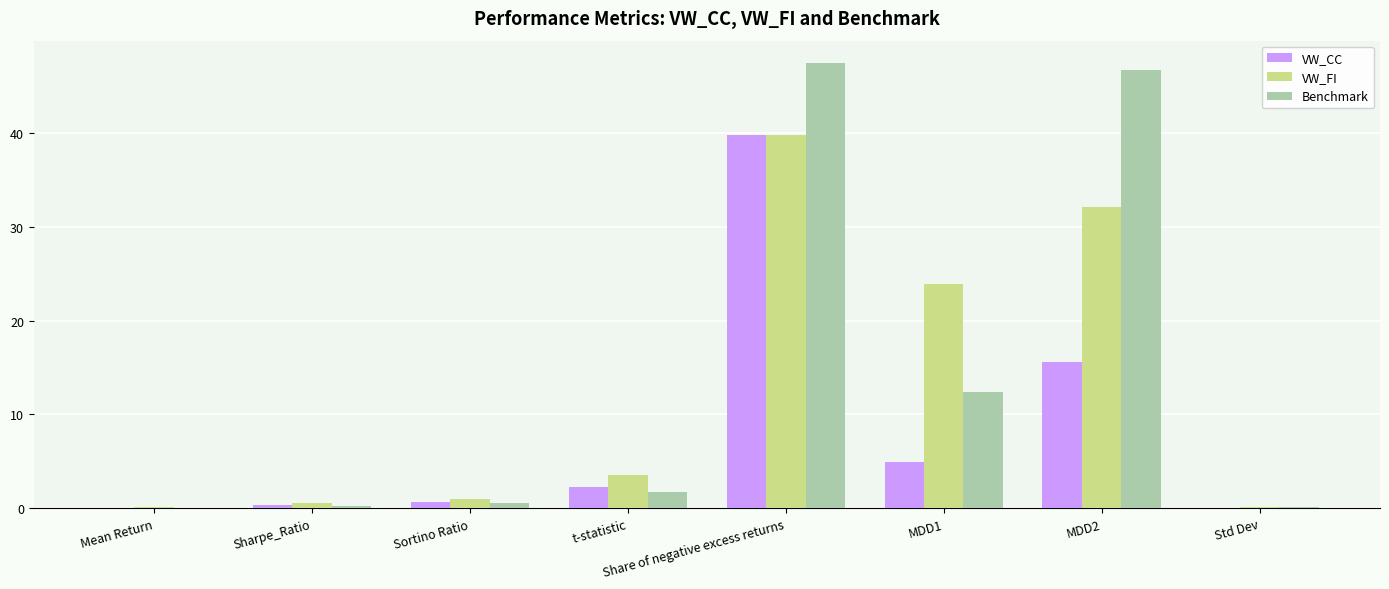

What is the sum of all Benchmark values?

109.4